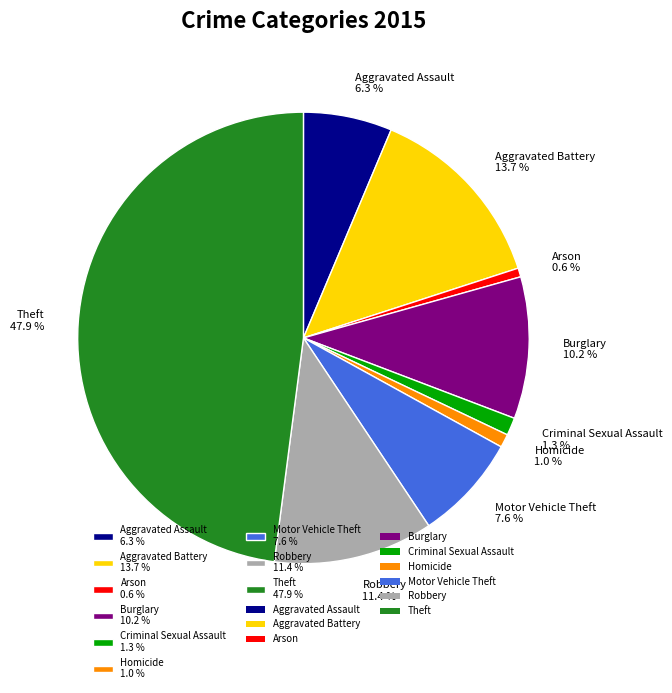

To the nearest percent, what is the difference between the Arson and Theft slice percentages?

47%